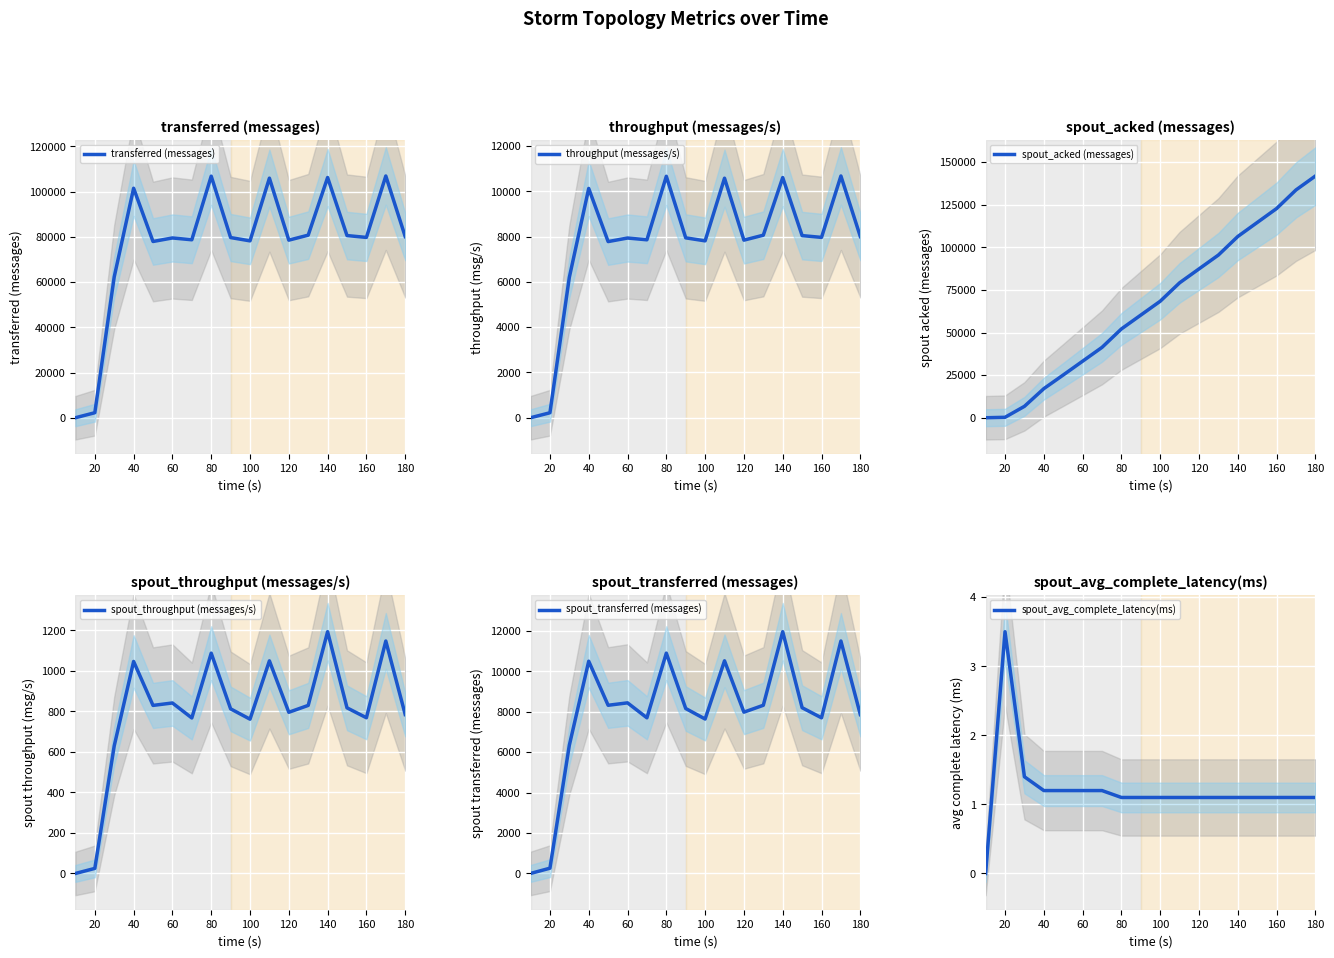

What is the maximum value for transferred (messages)?

106880